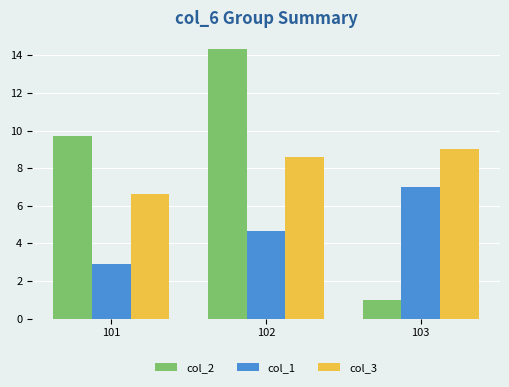

What are all the series names shown in the legend?

col_2, col_1, col_3